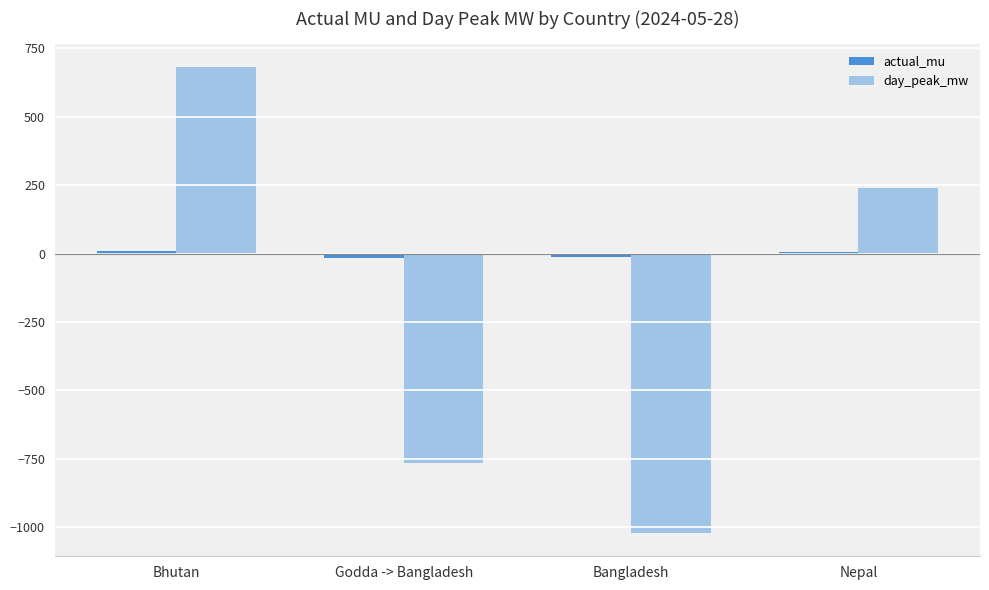

What is the total value across all series at Bangladesh?

-1035.0